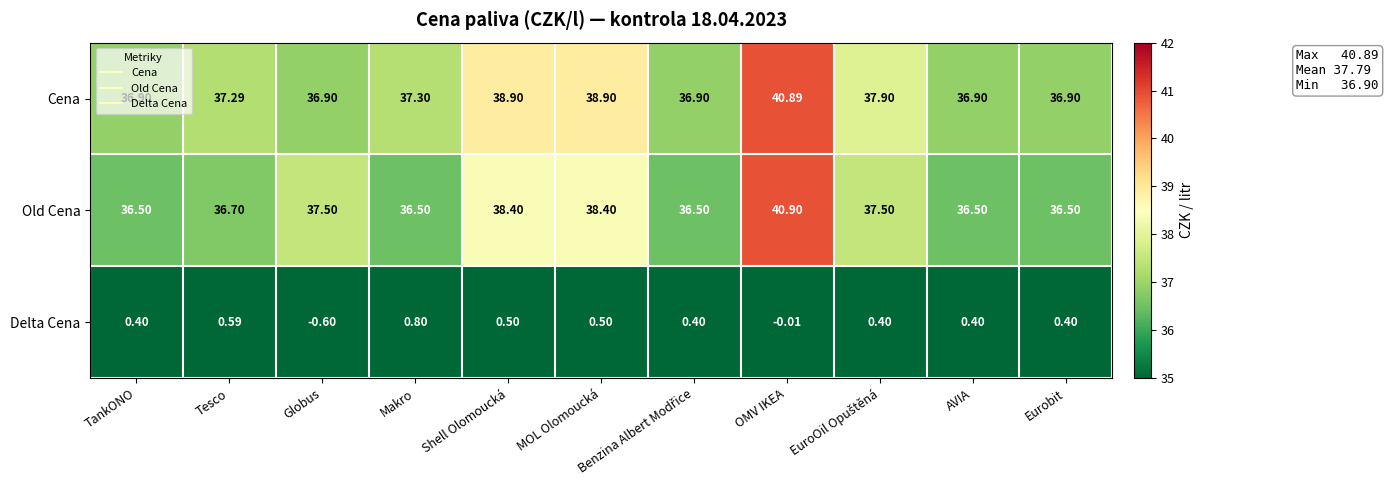

At which category is the sum across all series the highest?

OMV IKEA